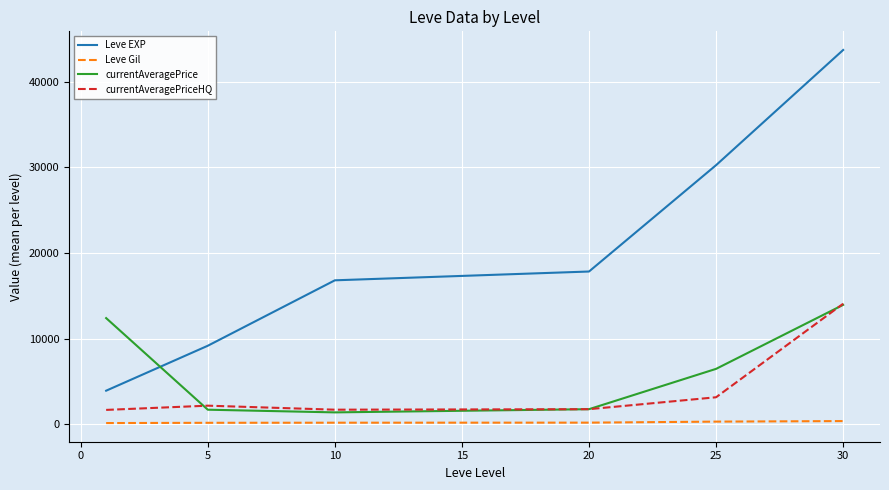

What is the maximum value for currentAveragePrice?

13943.0